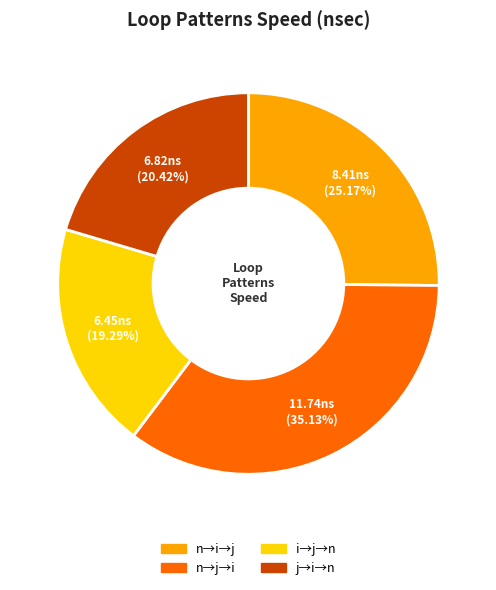

How many segments does this pie chart have?

4